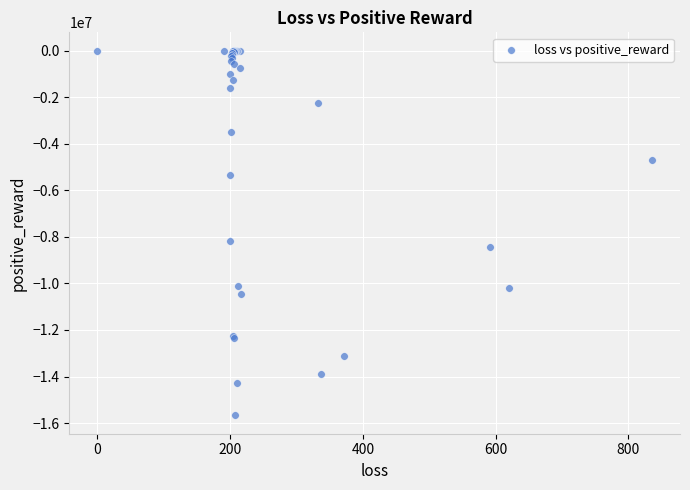

What Y value in the scatter plot is closest to -7835984?

-8183529.0